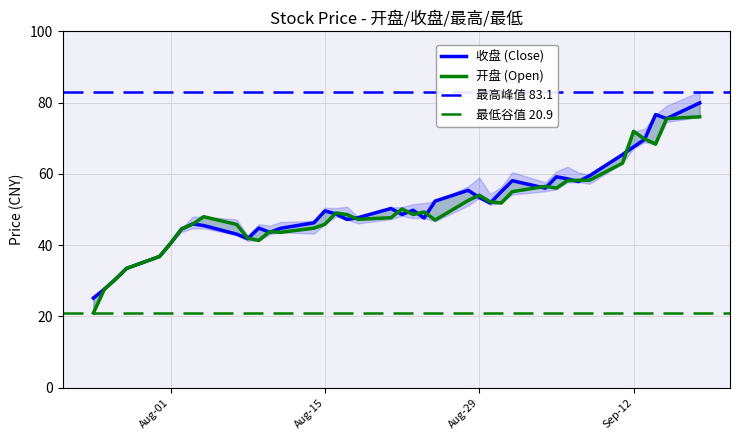

List the series in order of their overall mean, highest first.

收盘, 开盘